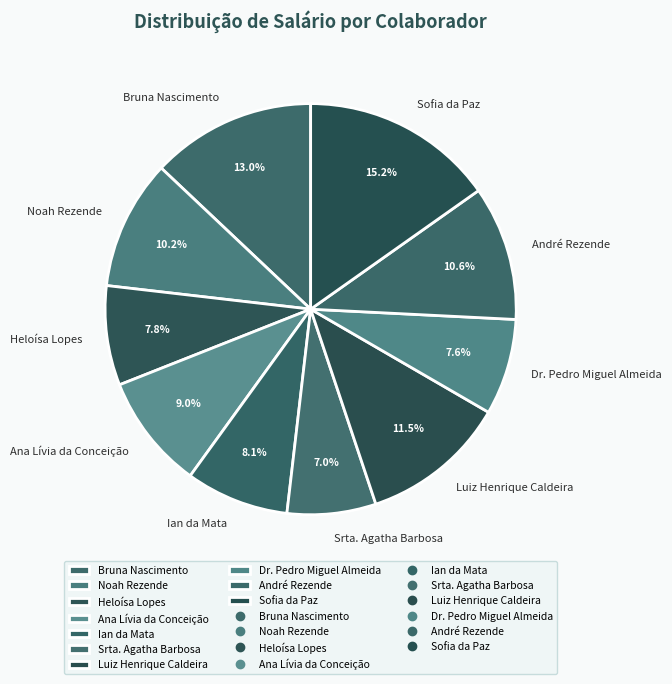

To the nearest percent, what percentage of the pie is Srta. Agatha Barbosa?

7%